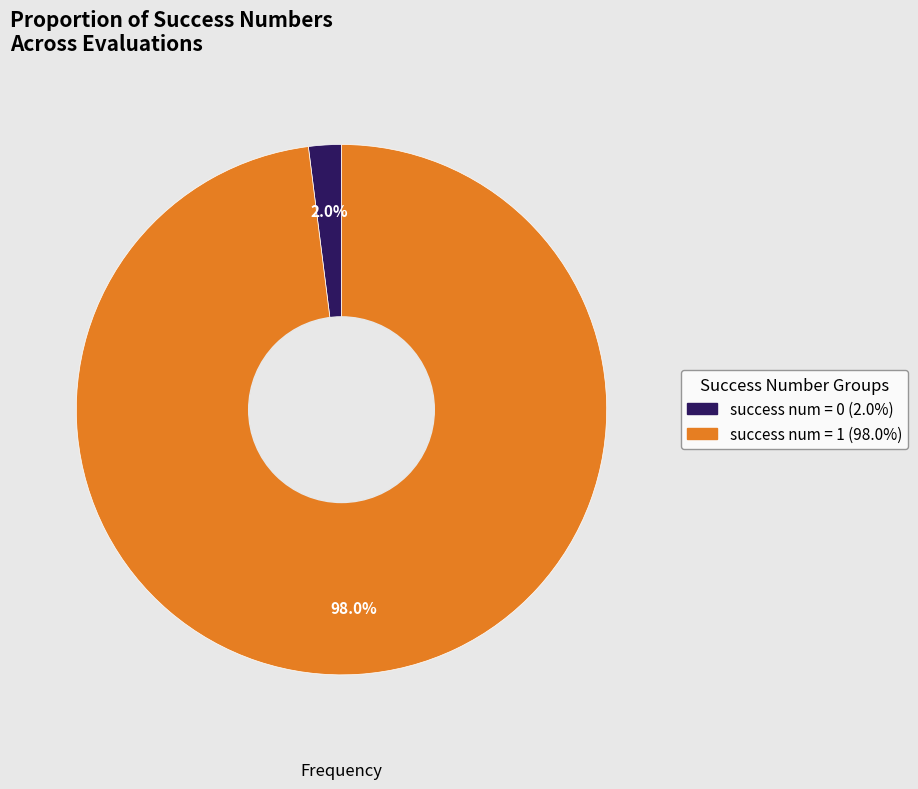

What percentage do success num = 0 (2.0%) and success num = 1 (98.0%) together represent?

100.0%